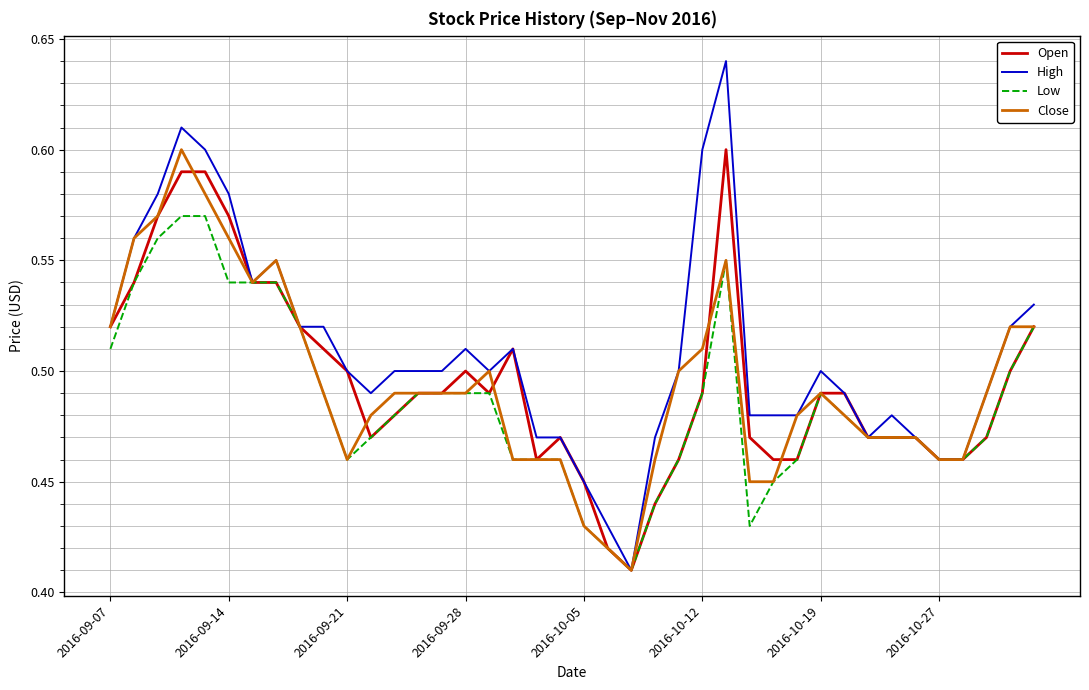

Which series has the largest range (max minus min)?

High